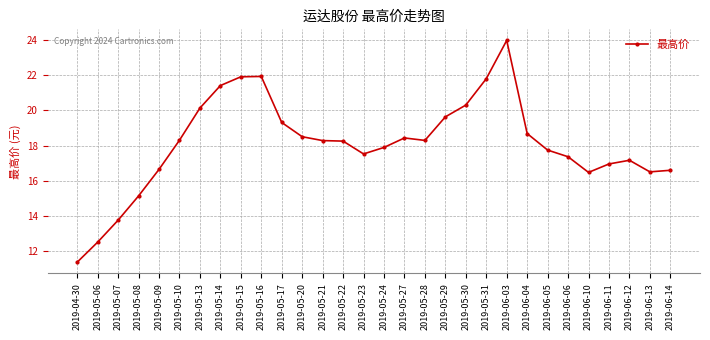

What is the greatest value displayed?

24.0